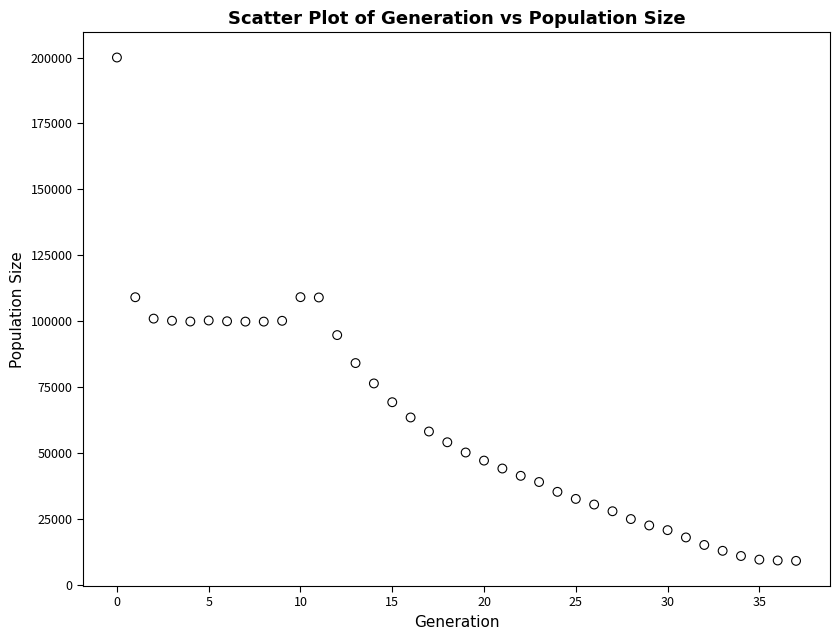

What is the range of Y values (max minus min)?

191012